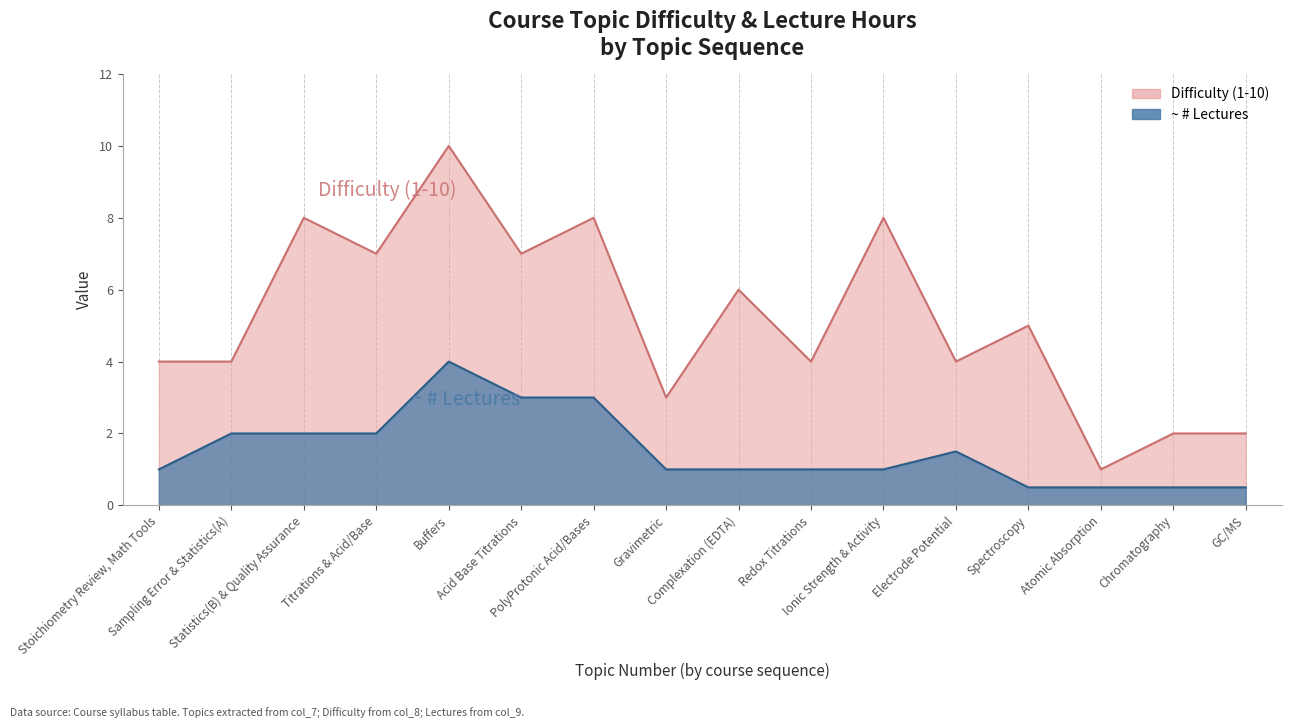

What is the value of the ~ # Lectures point at the 16th from the left?

0.5